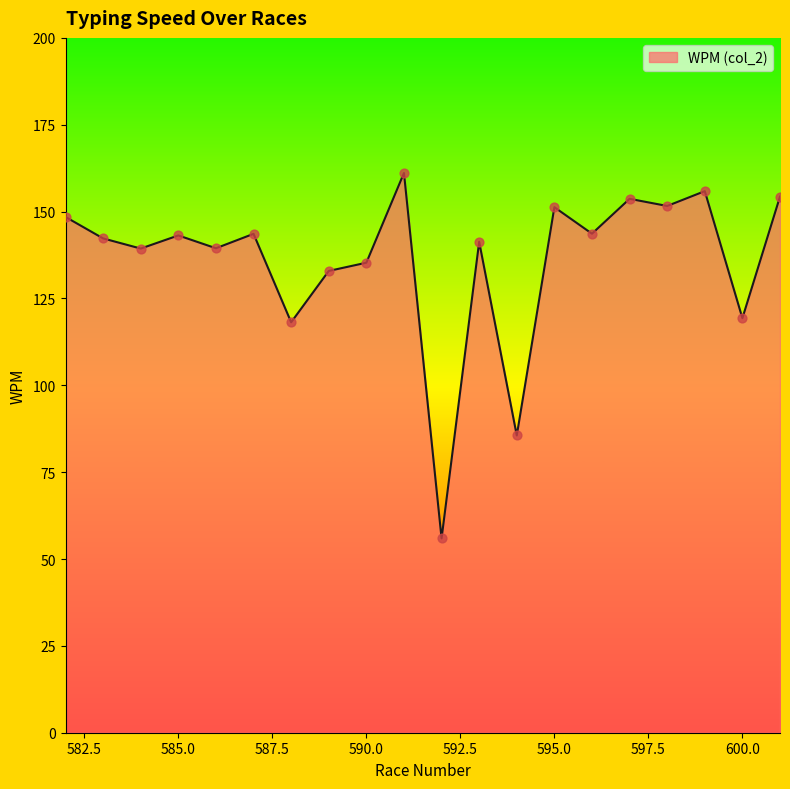

What is the difference between the maximum and minimum values?

105.2